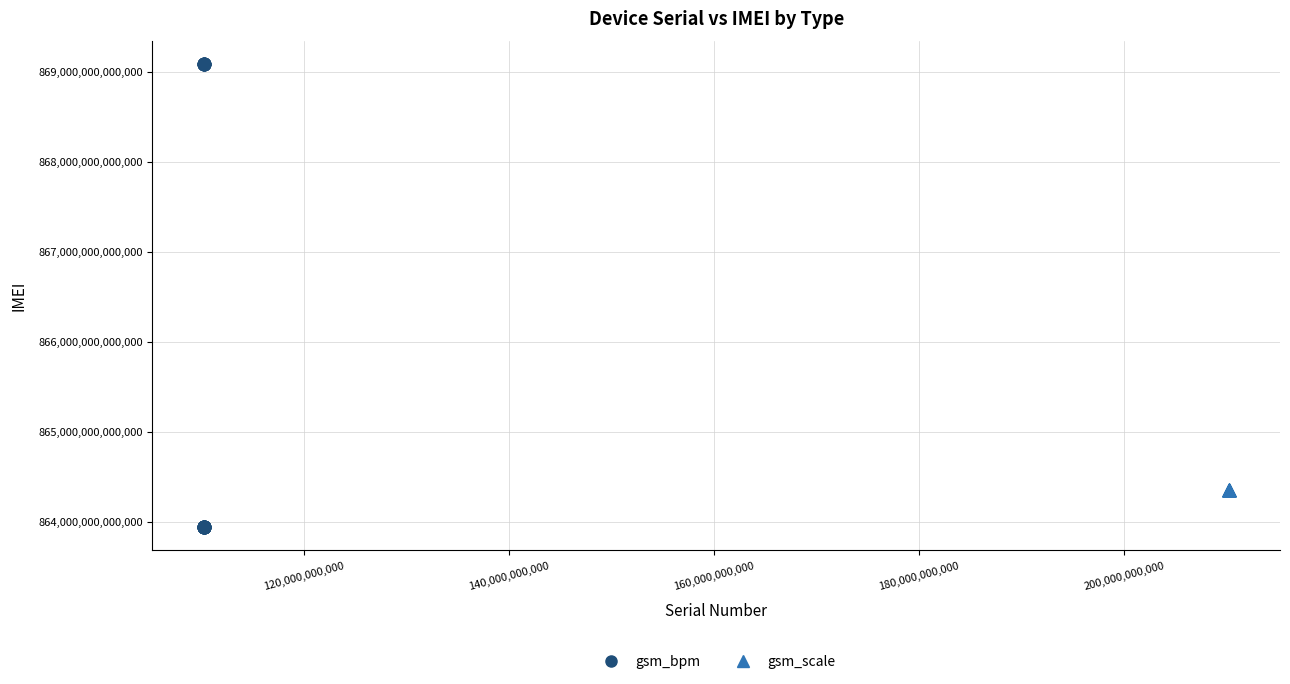

Which series has the largest Y range (max minus min)?

gsm_bpm